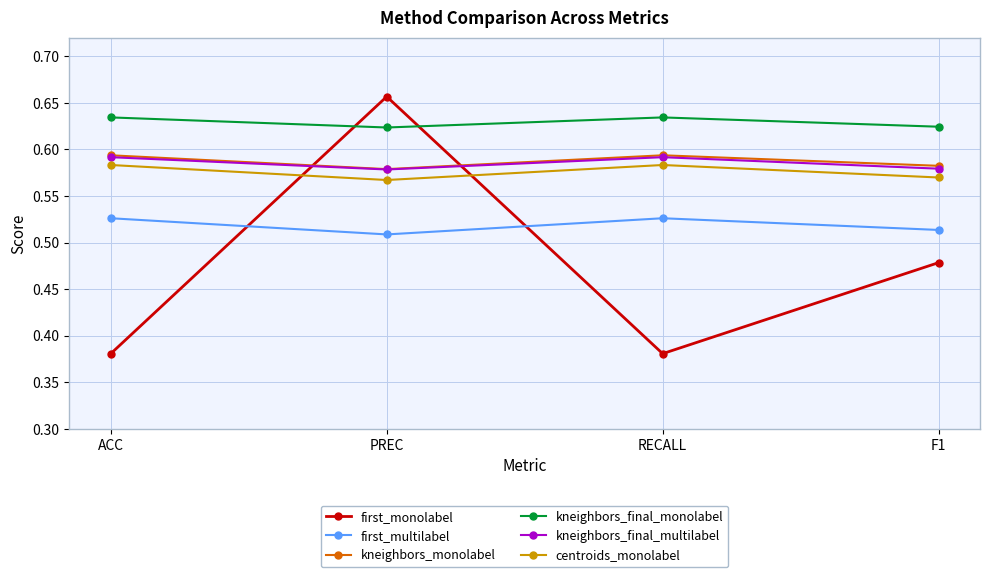

How many intersections are there between centroids_monolabel and first_monolabel?

2